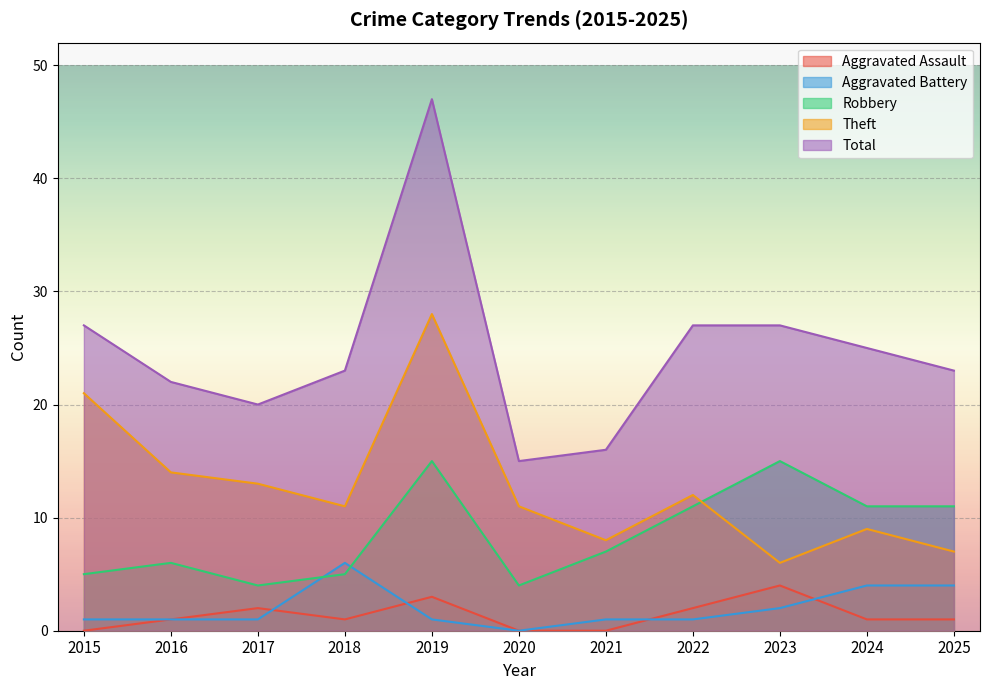

True or false: Aggravated Battery and Theft cross at least once.

False